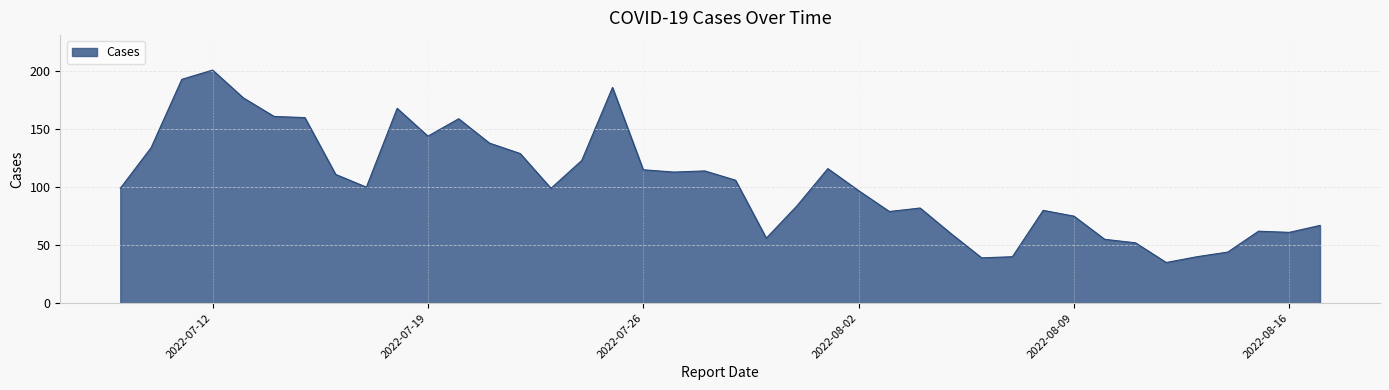

What is the minimum value shown in the chart?

35